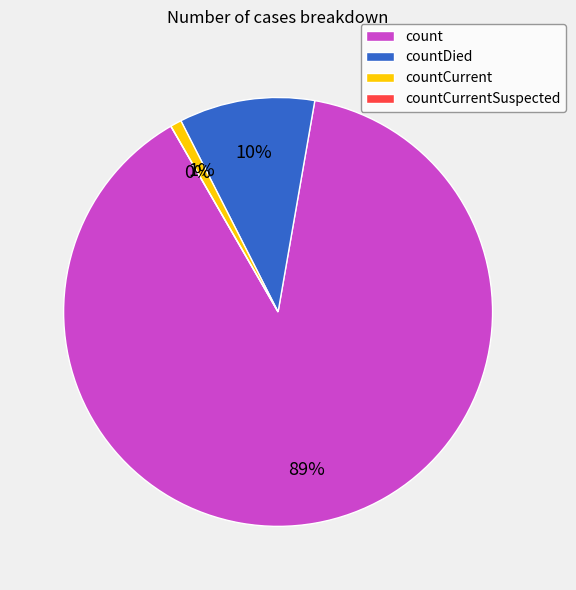

Which category has the biggest portion of the pie?

count